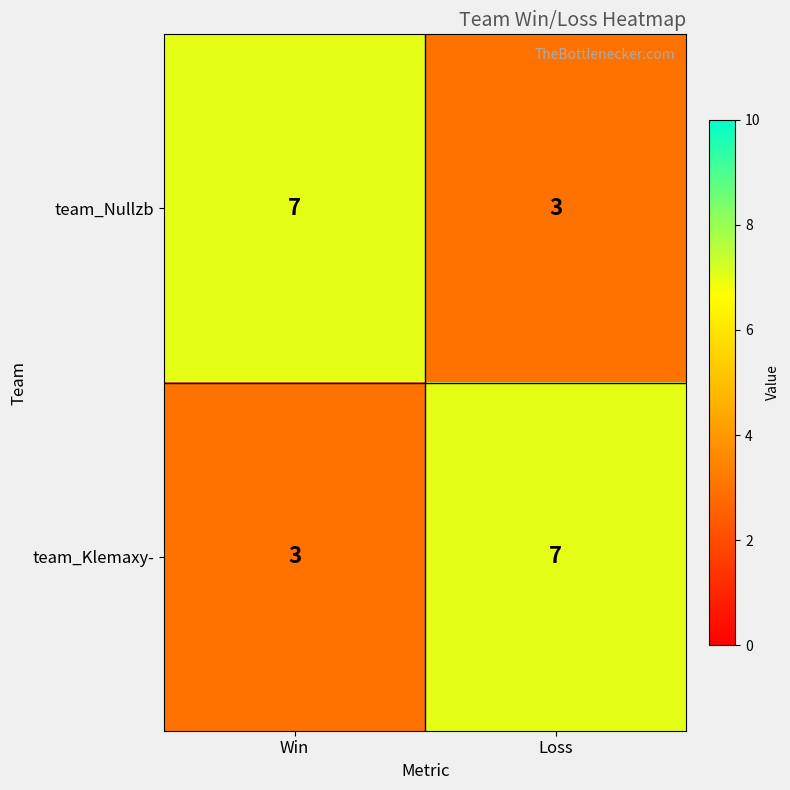

What is the difference between the team_Nullzb values at Win and Loss?

4